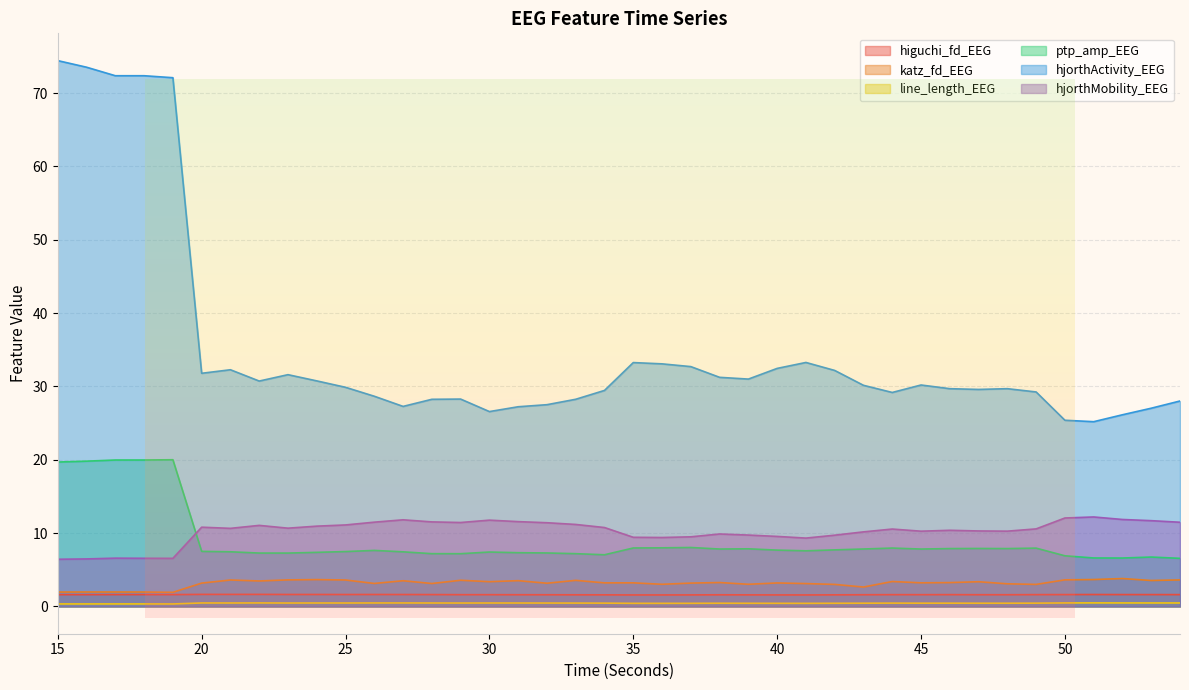

True or false: line_length_EEG has a value of 0.8 at 31.

False